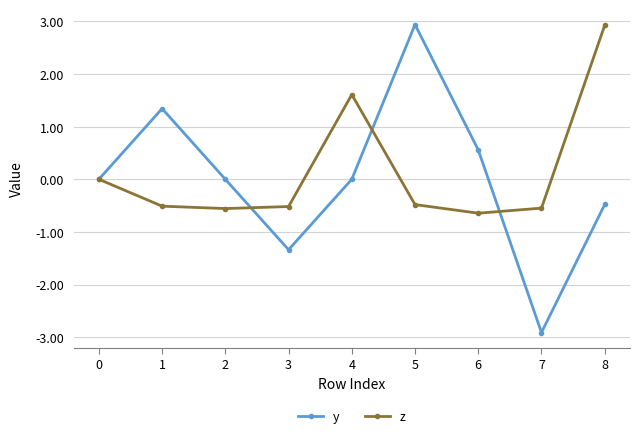

True or false: z and y intersect in this chart.

True